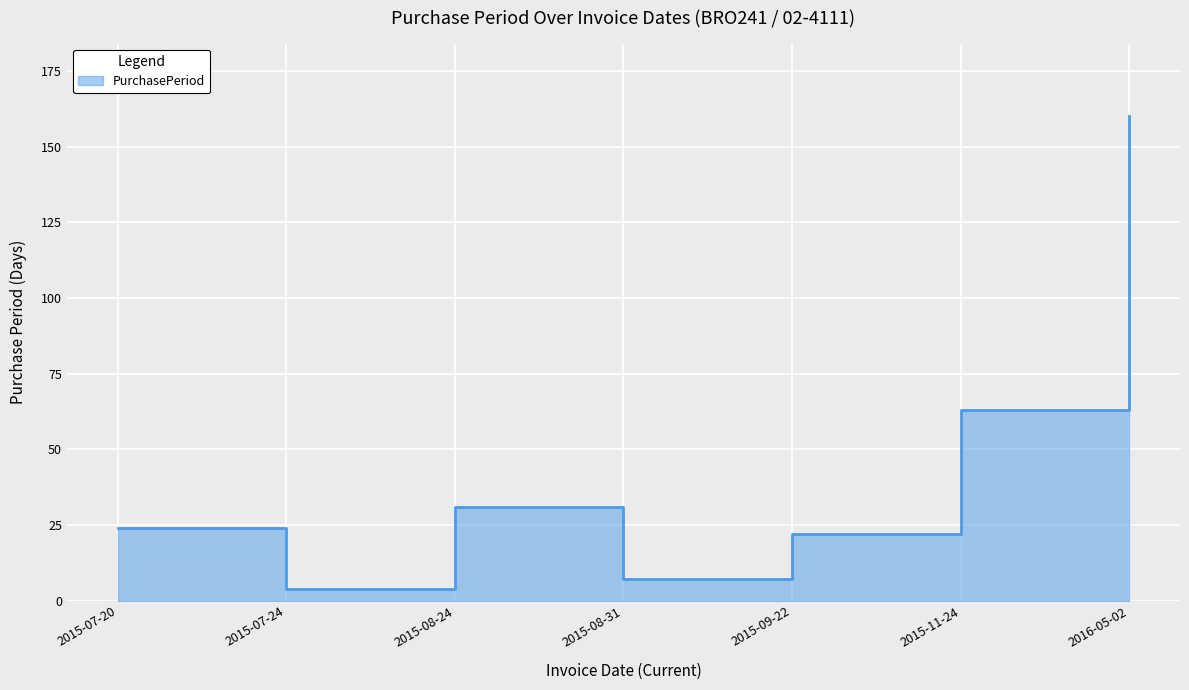

Reading left to right, list all the values displayed in this chart.

2015-07-20=24	2015-07-24=4	2015-08-24=31	2015-08-31=7	2015-09-22=22	2015-11-24=63	2016-05-02=160